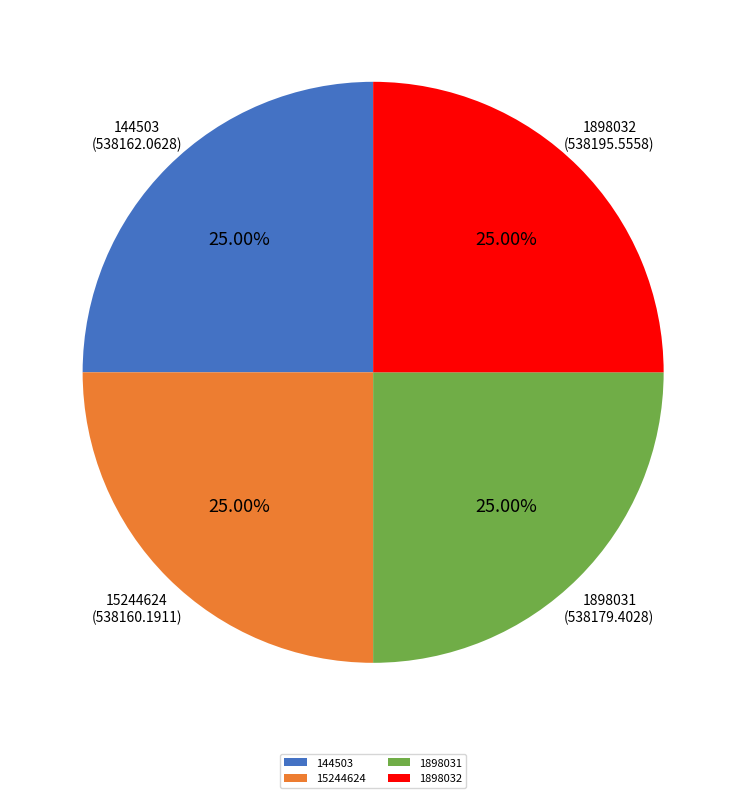

Count the number of slices in the pie.

4